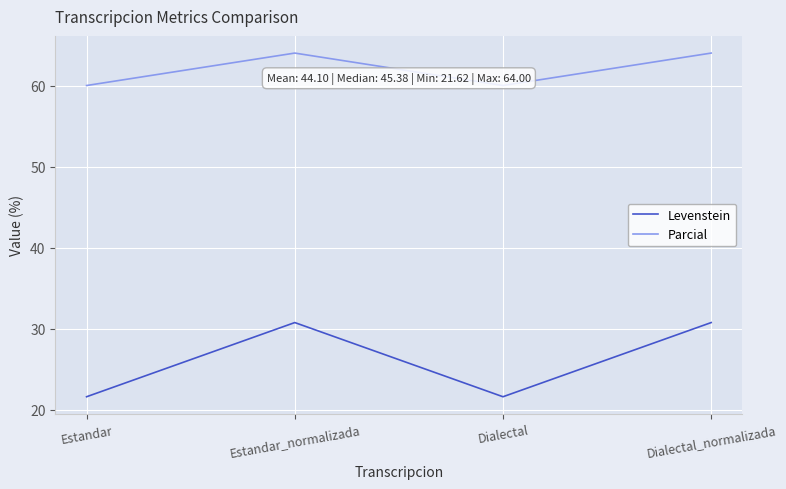

What is the spread (max minus min) of values at Dialectal?

38.4